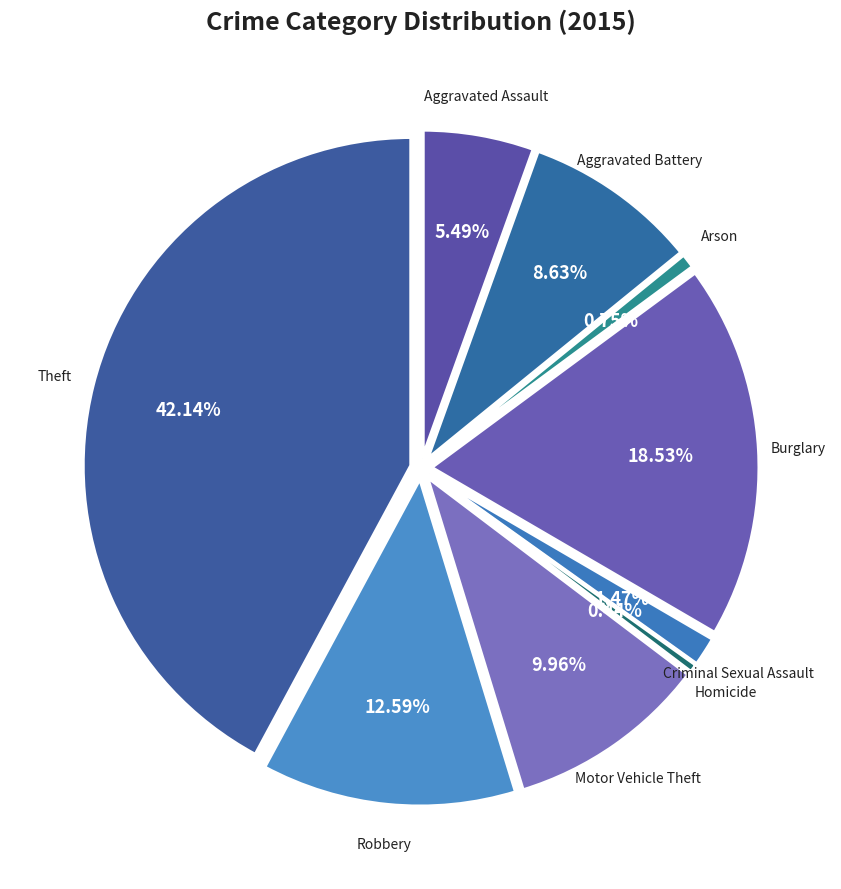

Which slice is the largest?

Theft